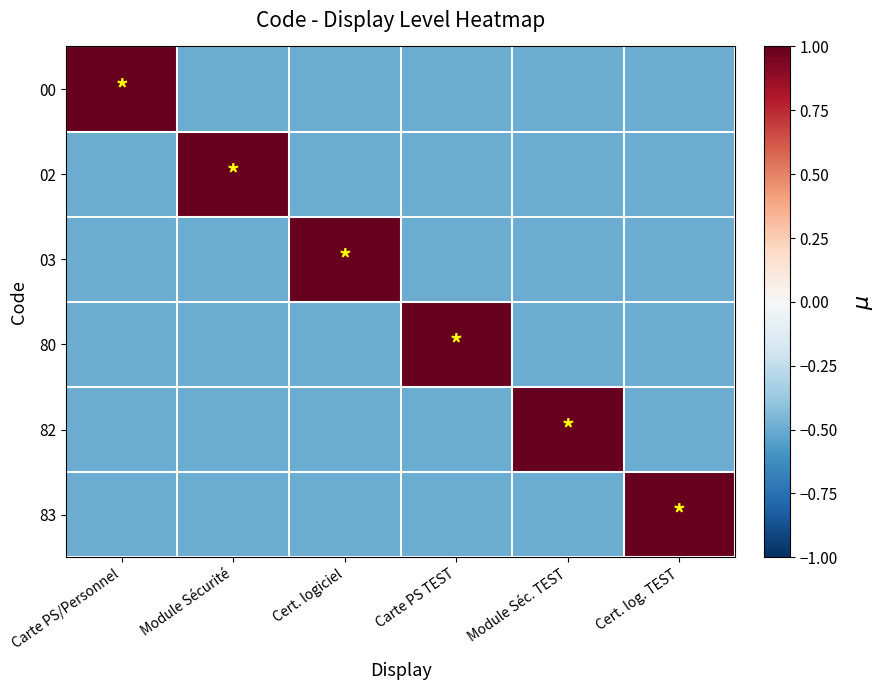

Which series has the largest total across all categories?

00